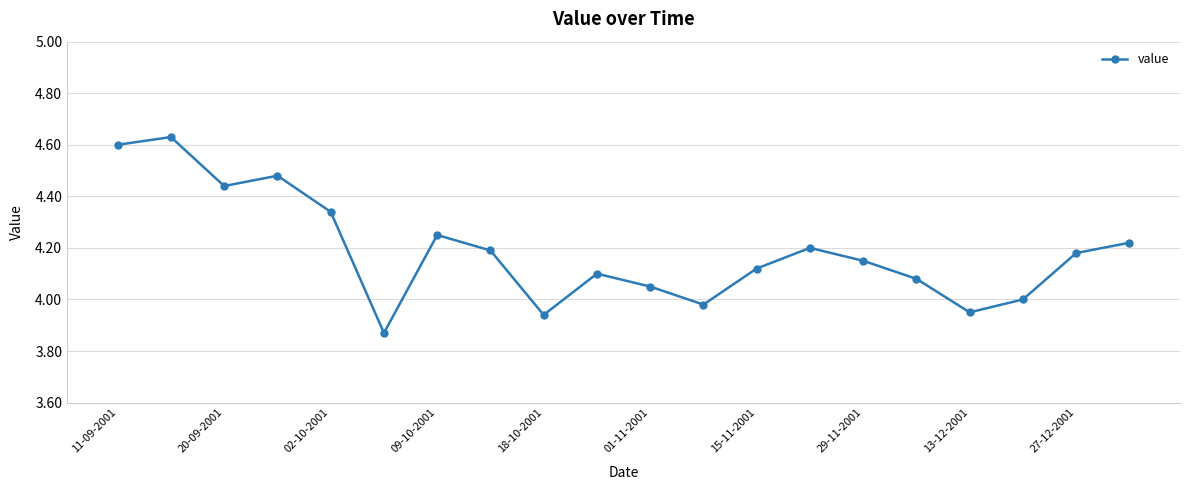

How many points are lower than both their immediate neighbors (excluding endpoints)?

5